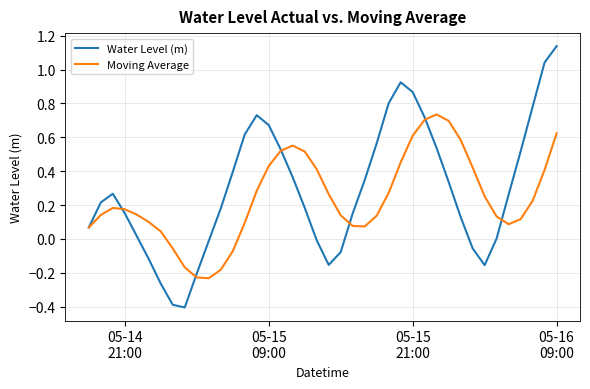

Which series has the largest range (max minus min)?

Water Level (m)